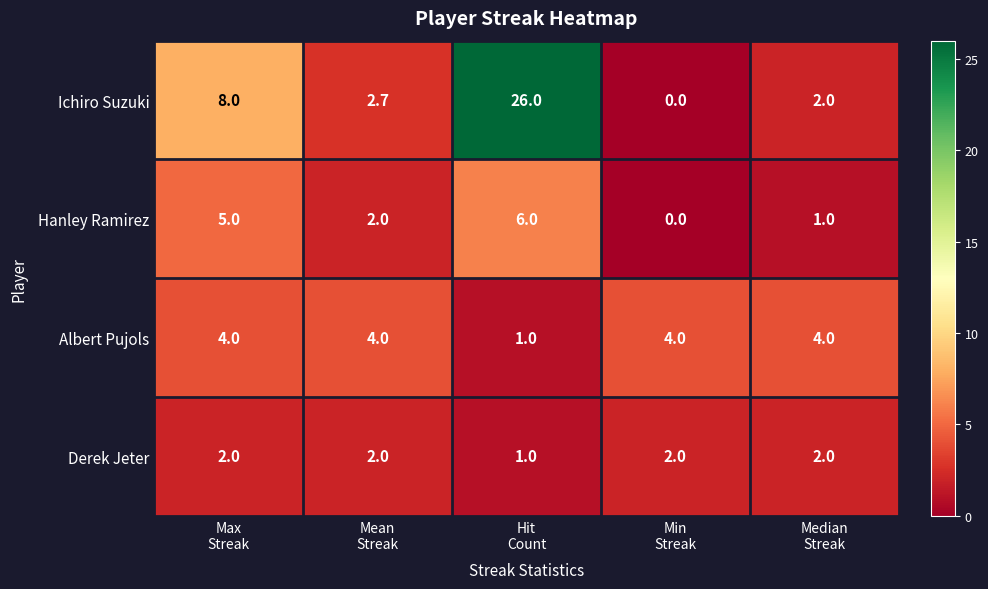

What is the sum of all Ichiro Suzuki values?

38.7